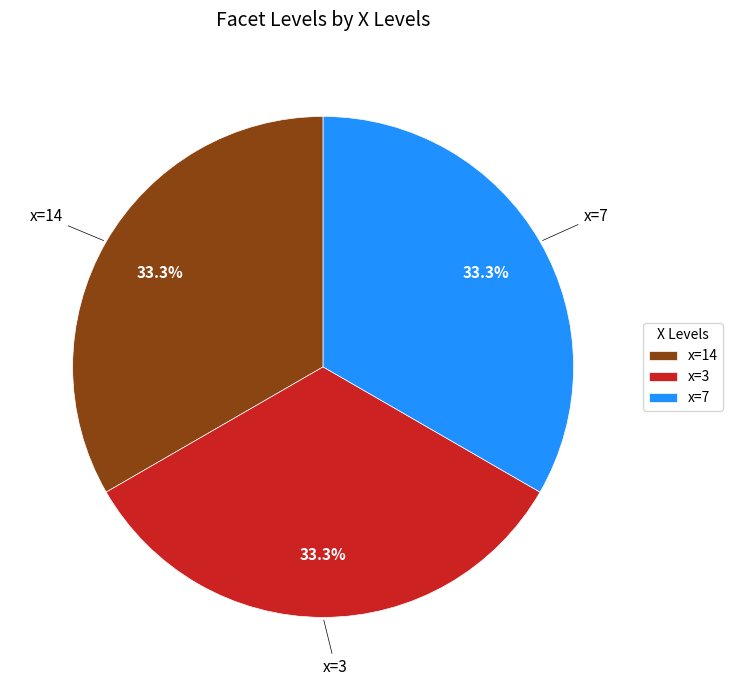

Count the number of slices in the pie.

3